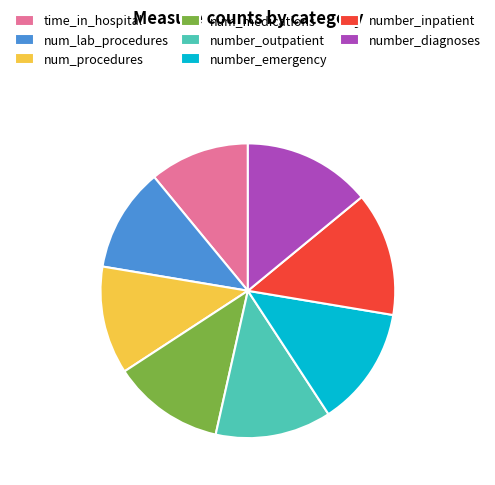

The num_medications slice represents 12% of the pie. True or false?

True